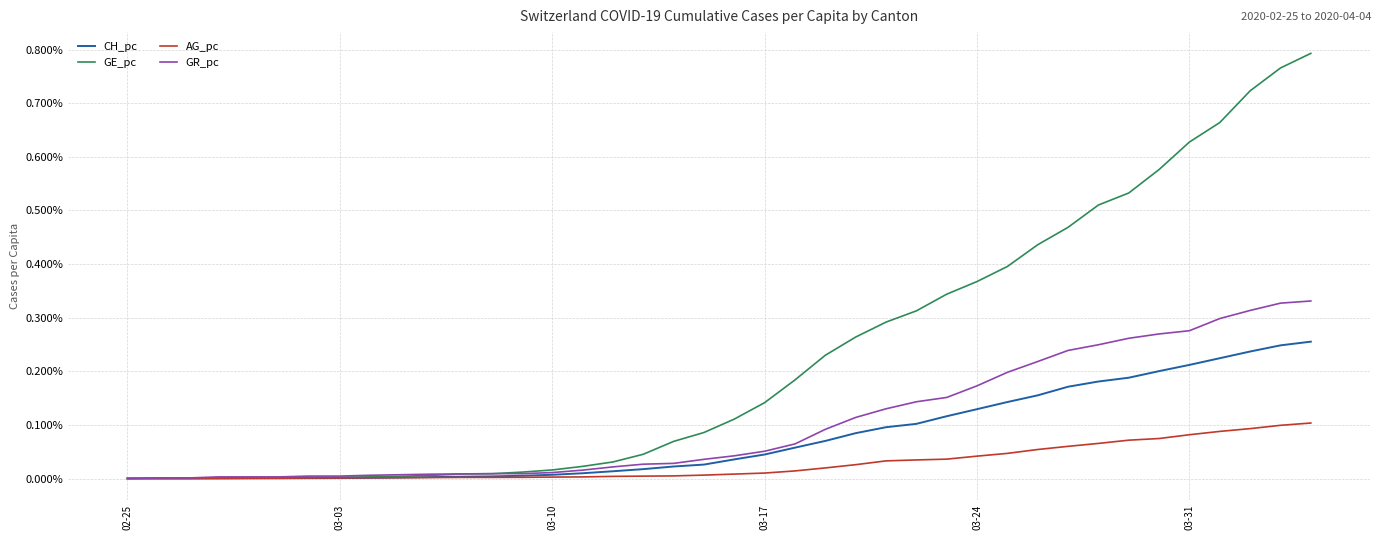

List the series in order of their peak value, highest first.

GE_pc, GR_pc, CH_pc, AG_pc